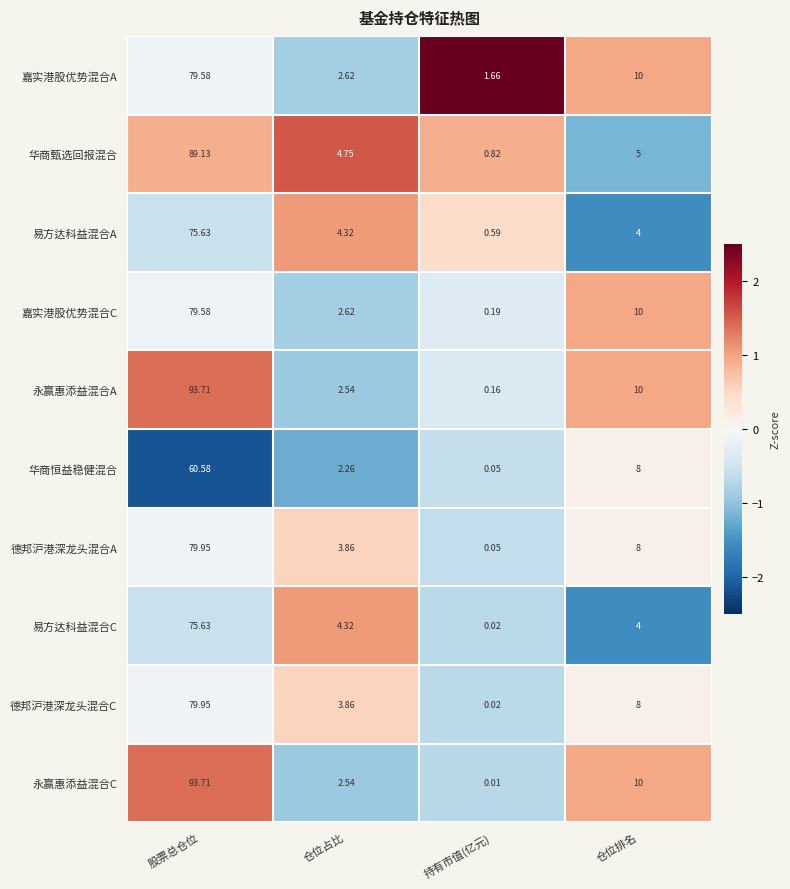

At which category is the sum across all series the highest?

股票总仓位